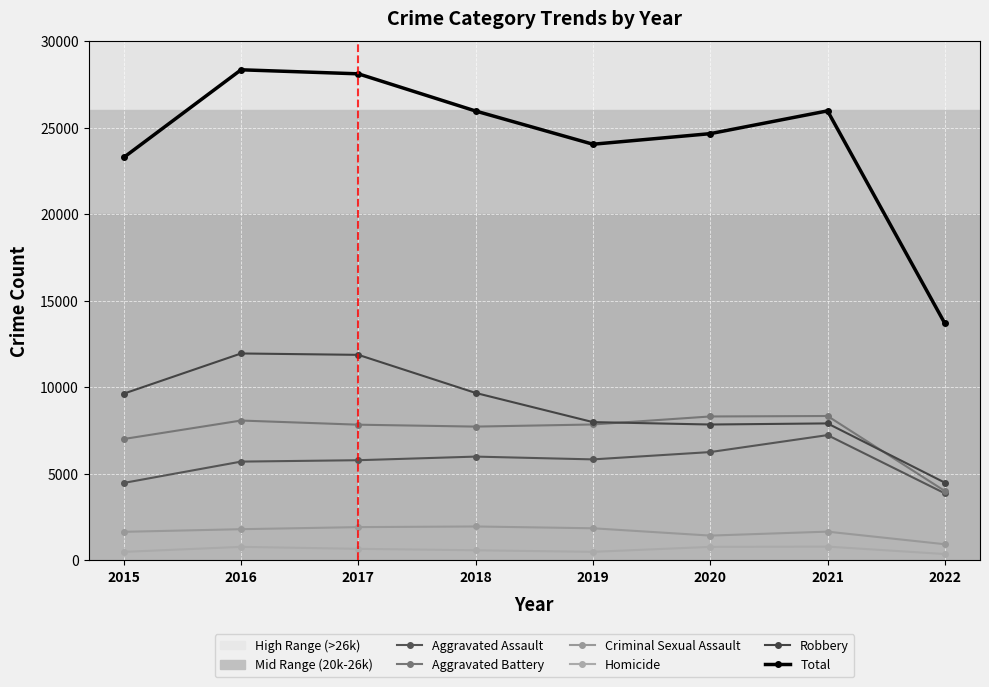

How many data points in Robbery are less than 9638?

4